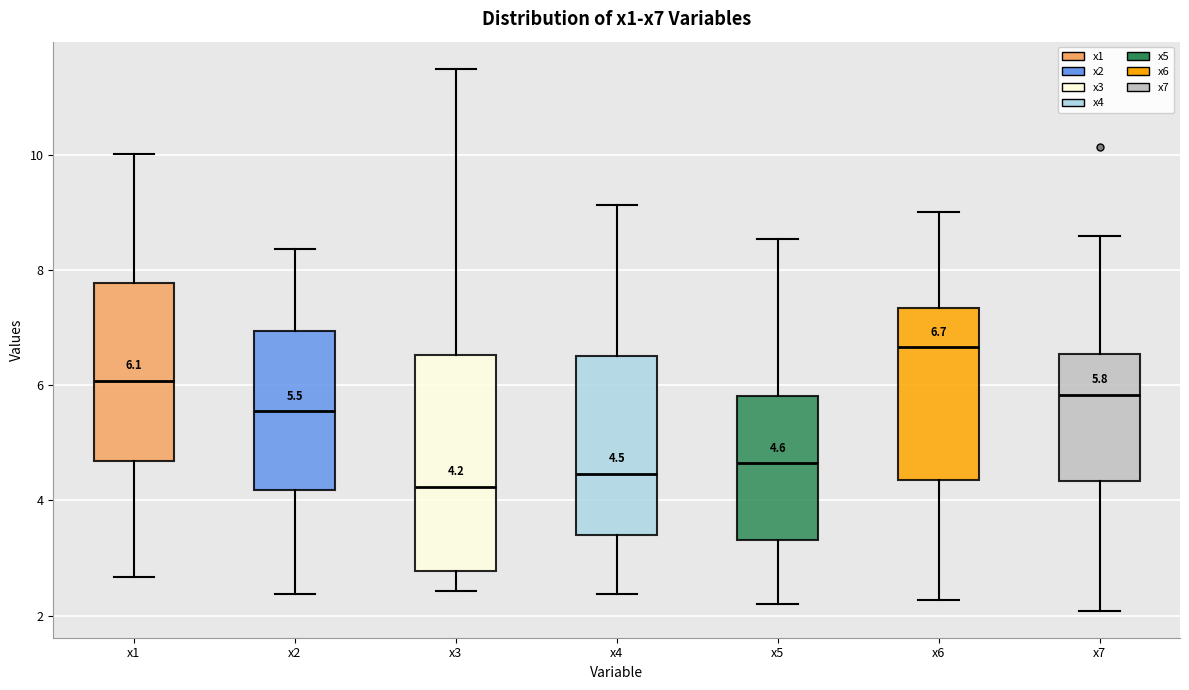

Comparing the boxes themselves (not the whiskers), which one is the tallest?

x3